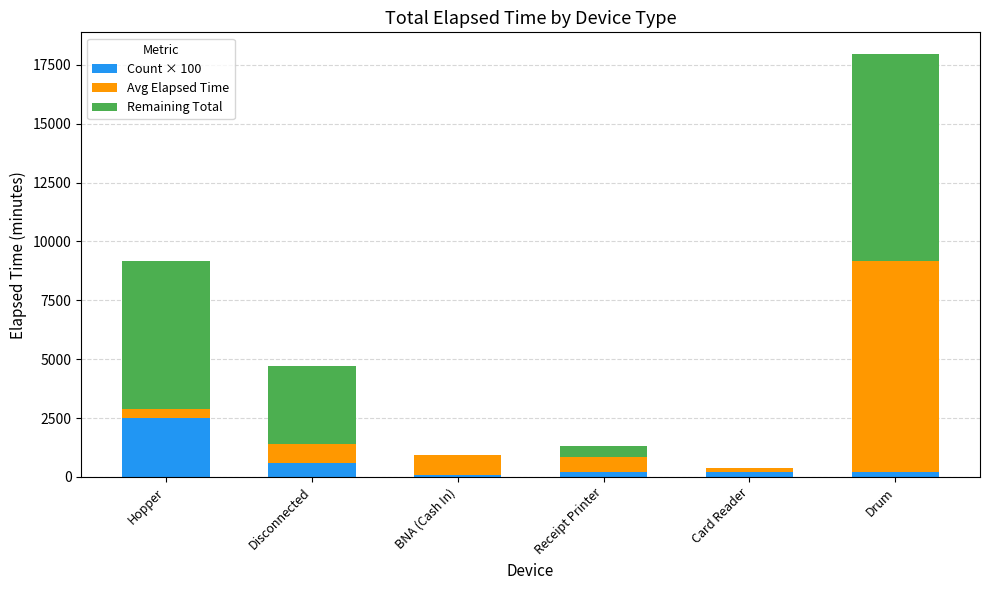

What is the highest value of the Count × 100 series?

2500.0